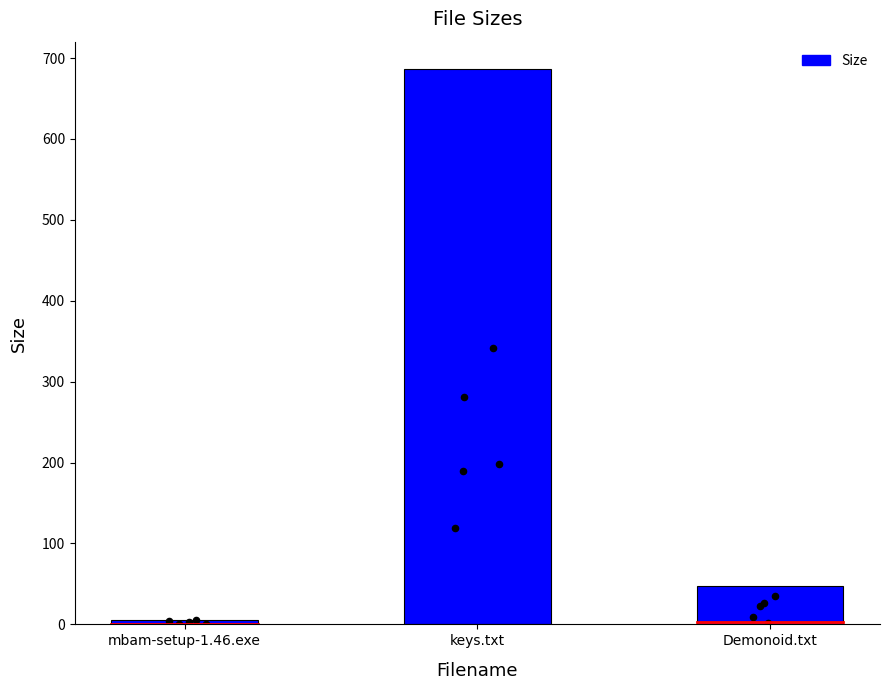

Approximately how many times larger is the value at Demonoid.txt compared to keys.txt?

0.1